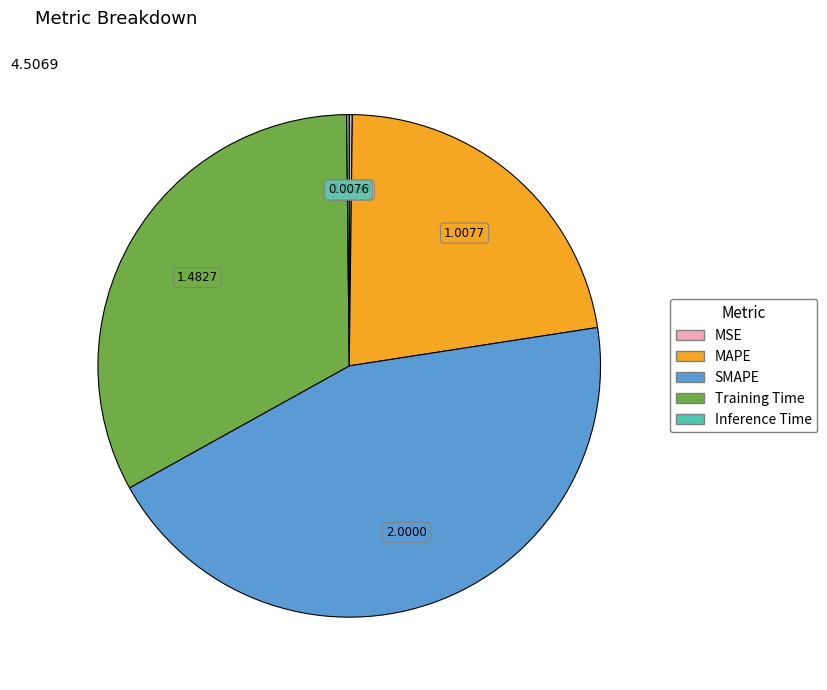

Is MAPE the majority of the pie?

No